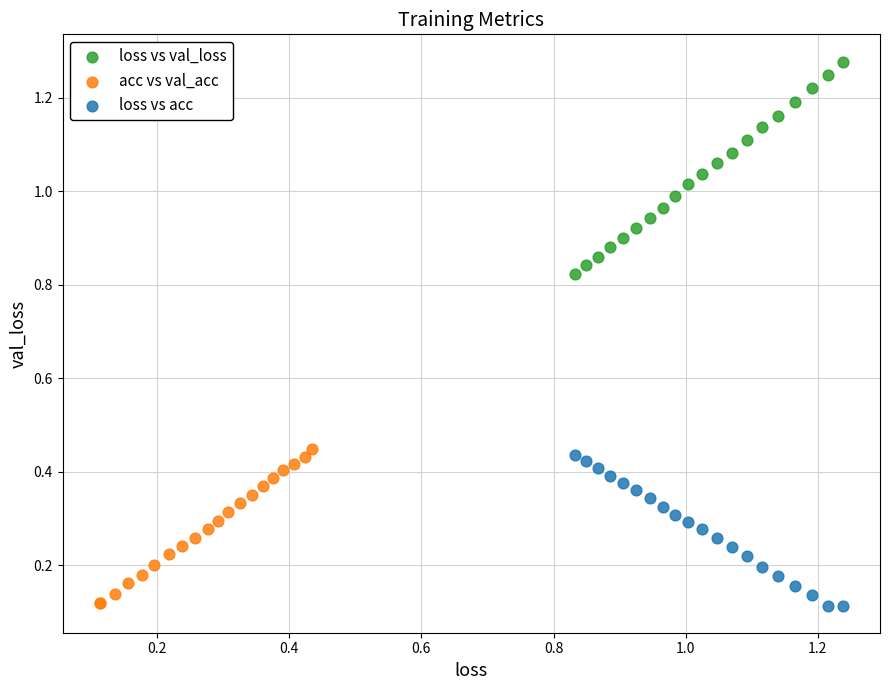

Which series reaches the maximum Y coordinate?

loss vs val_loss